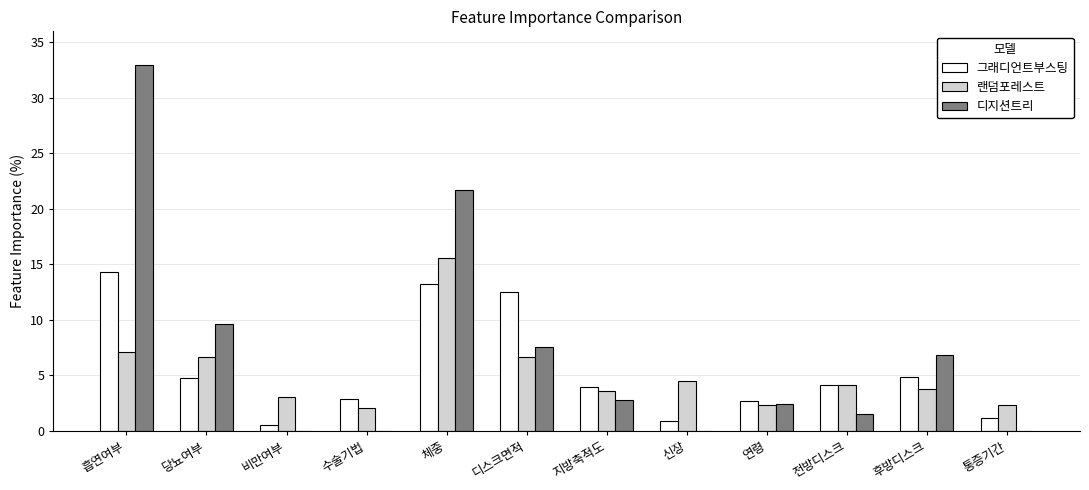

How many distinct data groups are displayed?

3